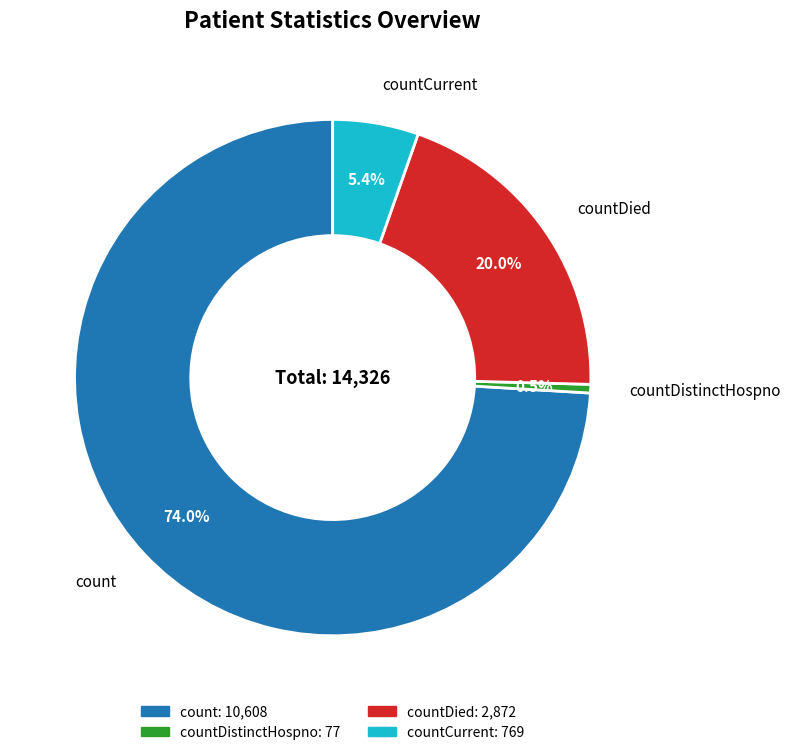

Does any single category account for the majority?

Yes